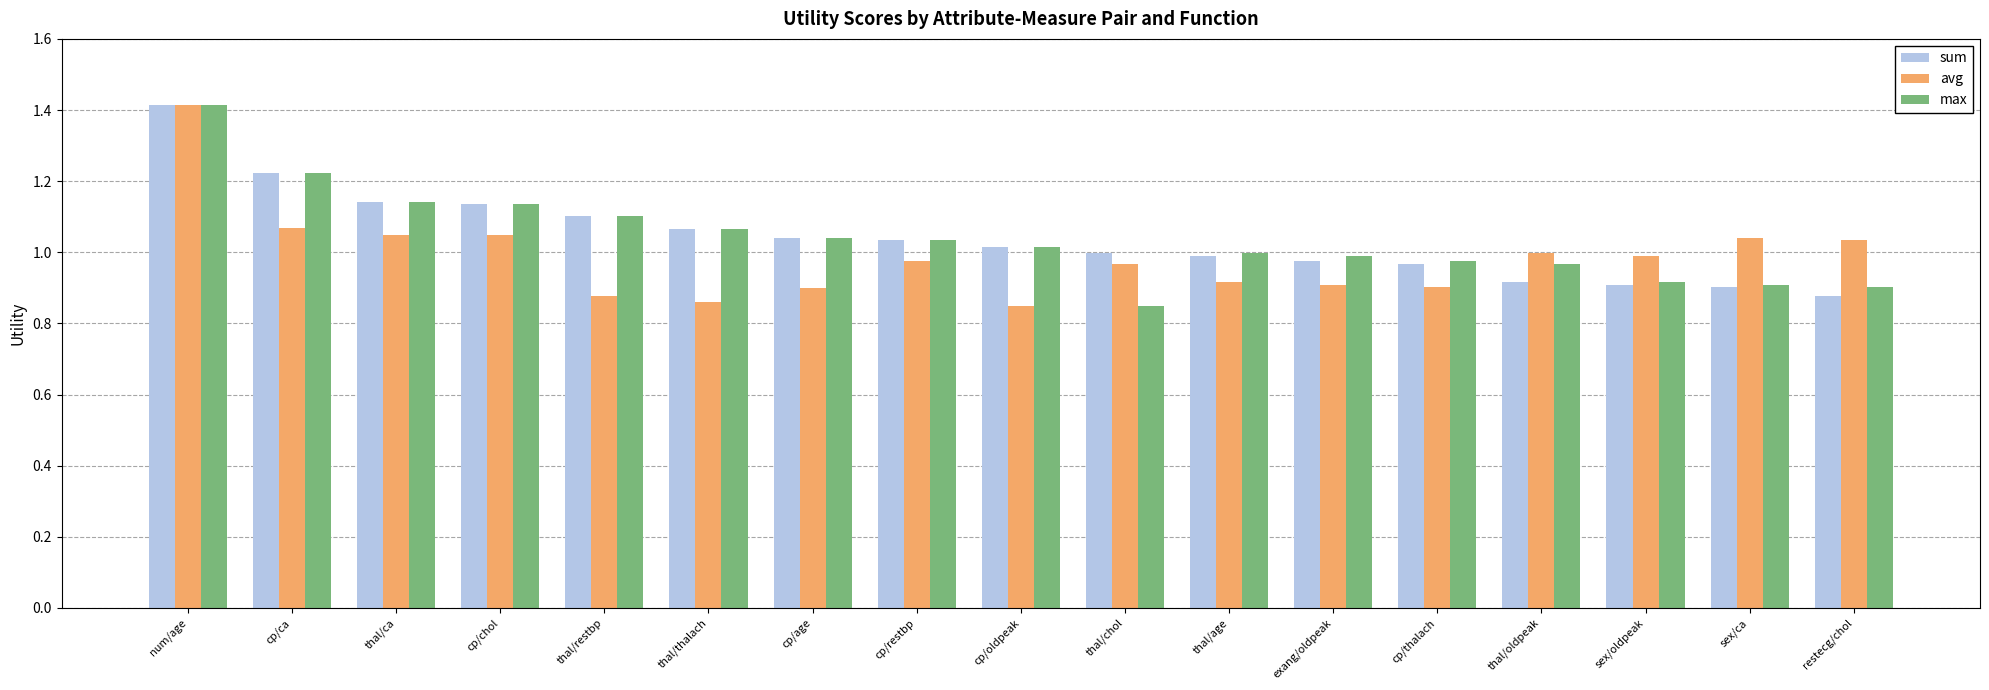

The sum series shows 1.9 at thal/thalach. True or false?

False